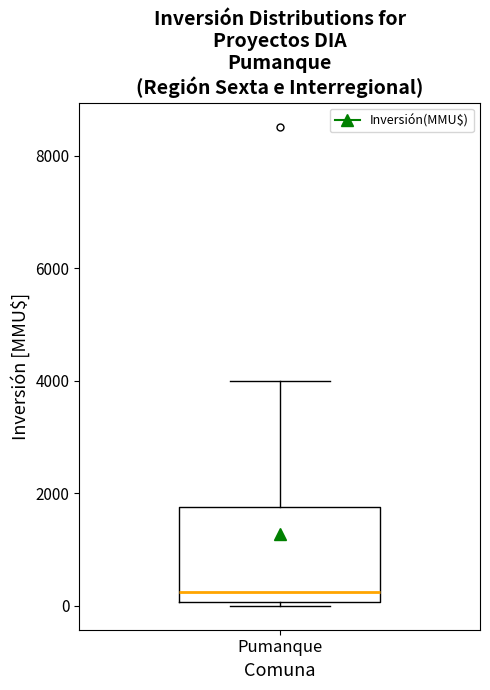

Transcribe this box plot: give where the median line is, the range the box spans, and where the two whiskers end, as read against the y-axis. The values are not printed on the chart, so give them approximately, as read against the axis.

median 200, box 0 to 1800, whiskers 0 (just below the box's lower edge) to 4000